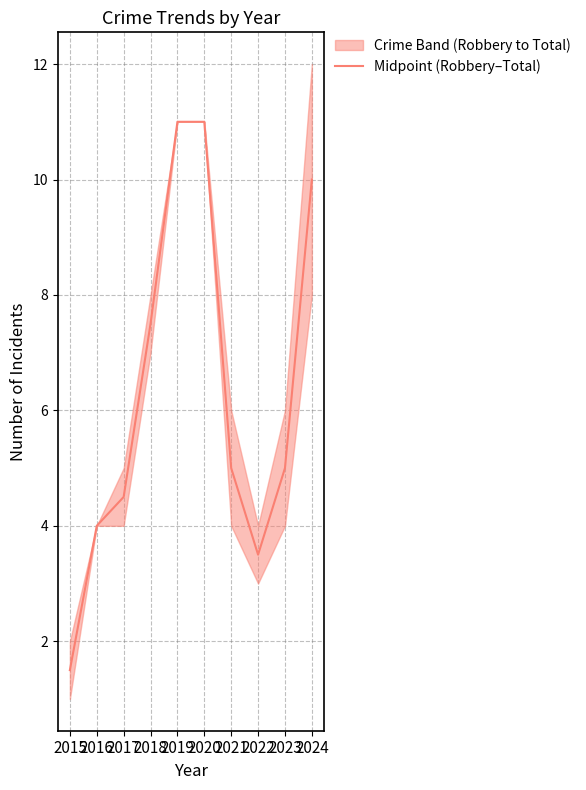

List the labels in order of value, smallest first.

2015, 2022, 2016, 2017, 2021, 2023, 2018, 2024, 2019, 2020